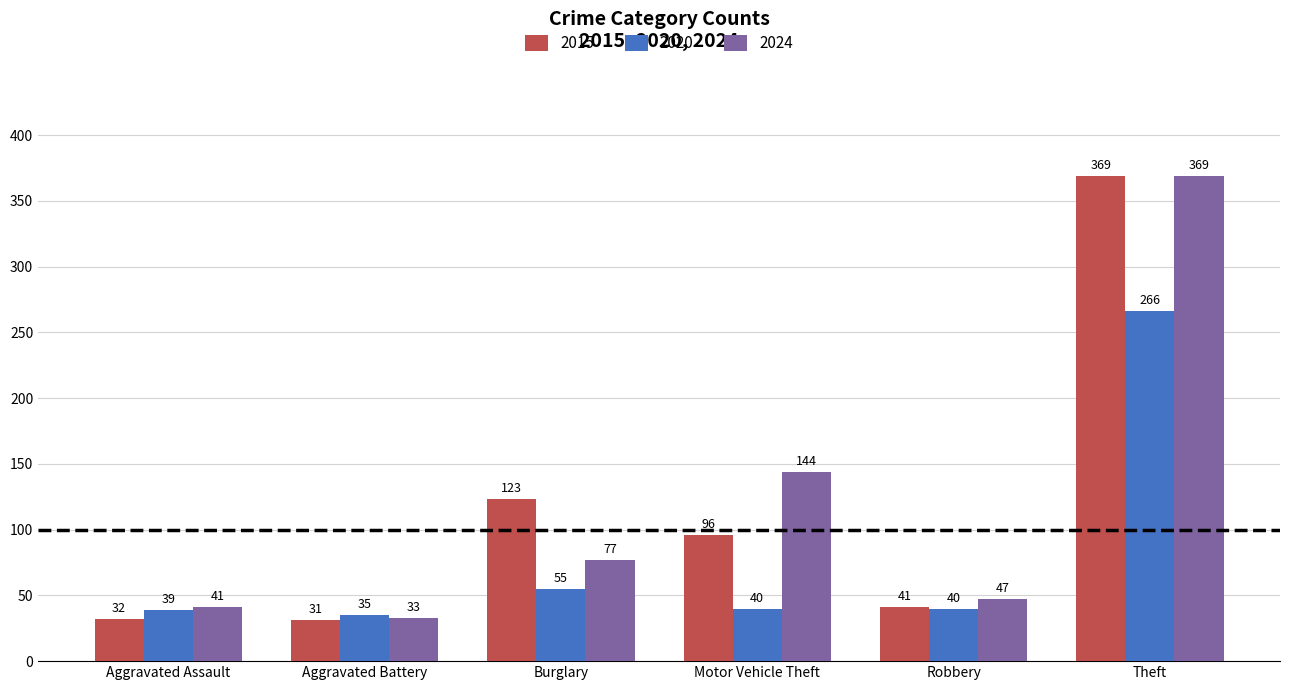

Which series has the largest total across all categories?

2024